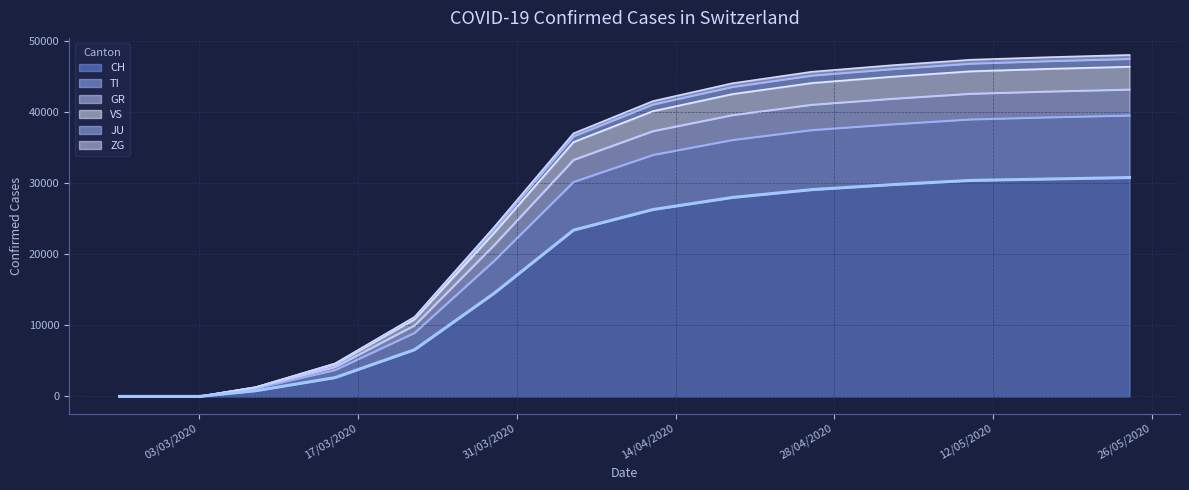

What is the maximum value for CH?

30800